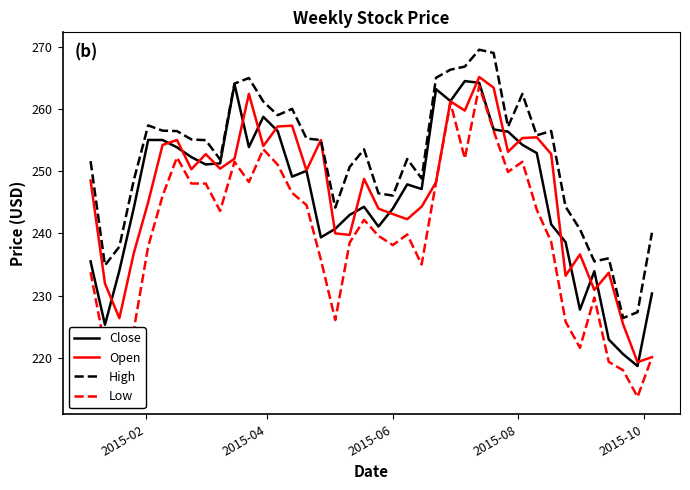

What is the maximum value shown in the chart?

269.5